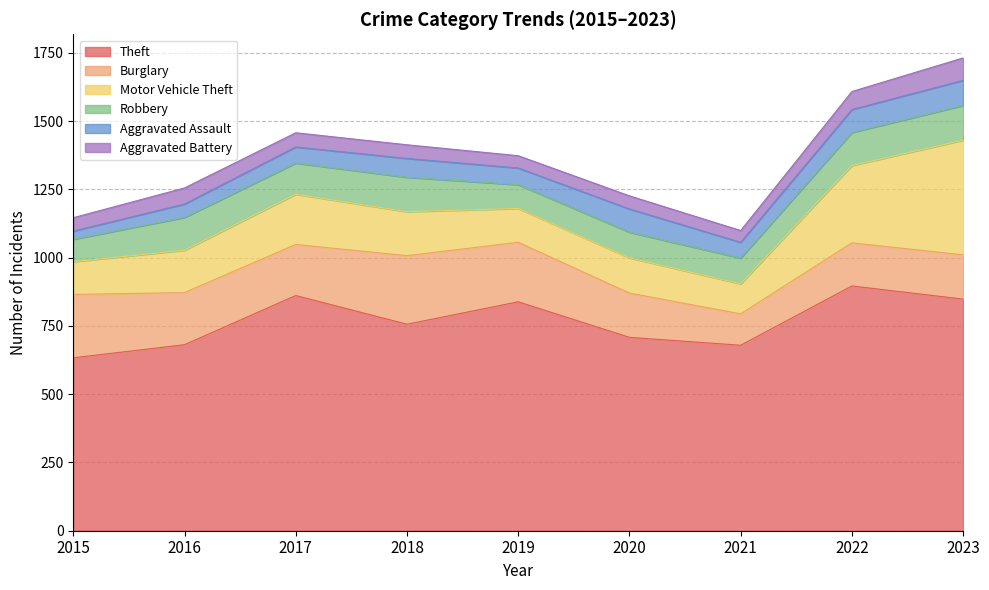

What is the value of the Aggravated Assault point at the 8th from the left?

84